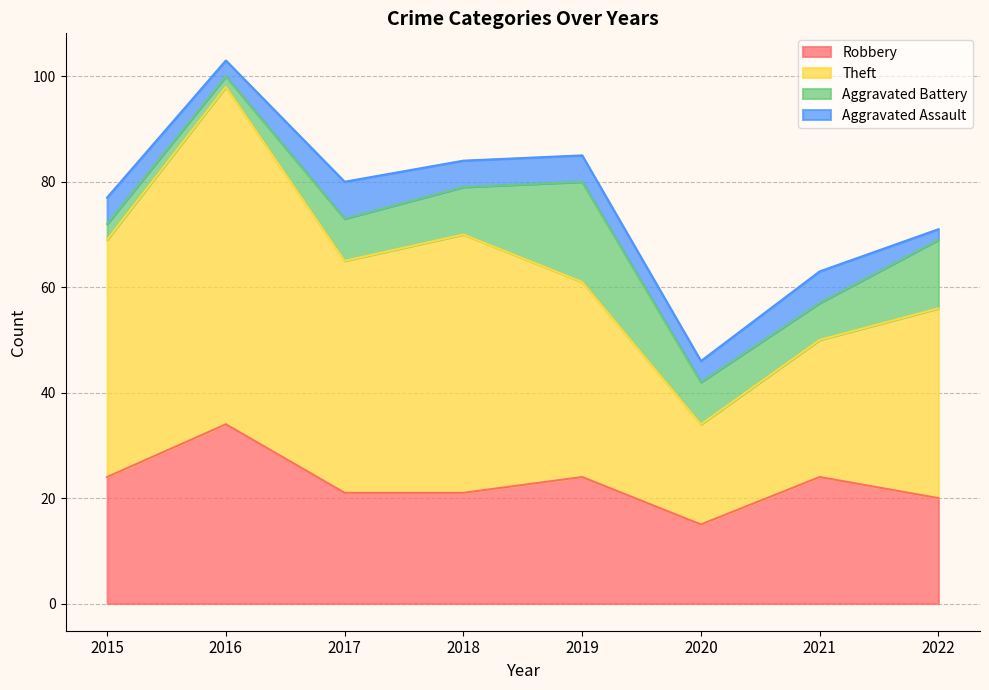

What is the value of the Robbery point at the 4th from the left?

21